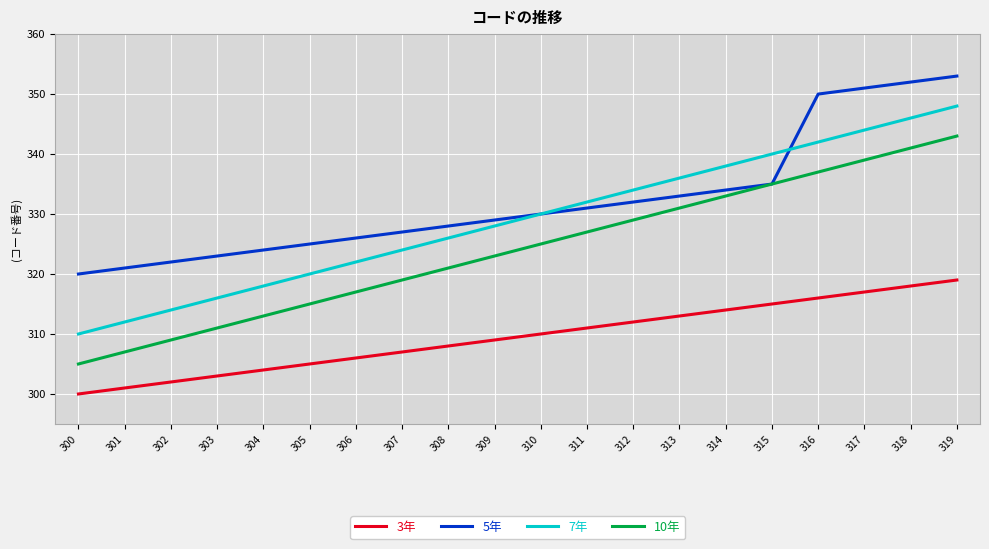

Rank the series by their maximum value, from highest to lowest.

5年, 7年, 10年, 3年